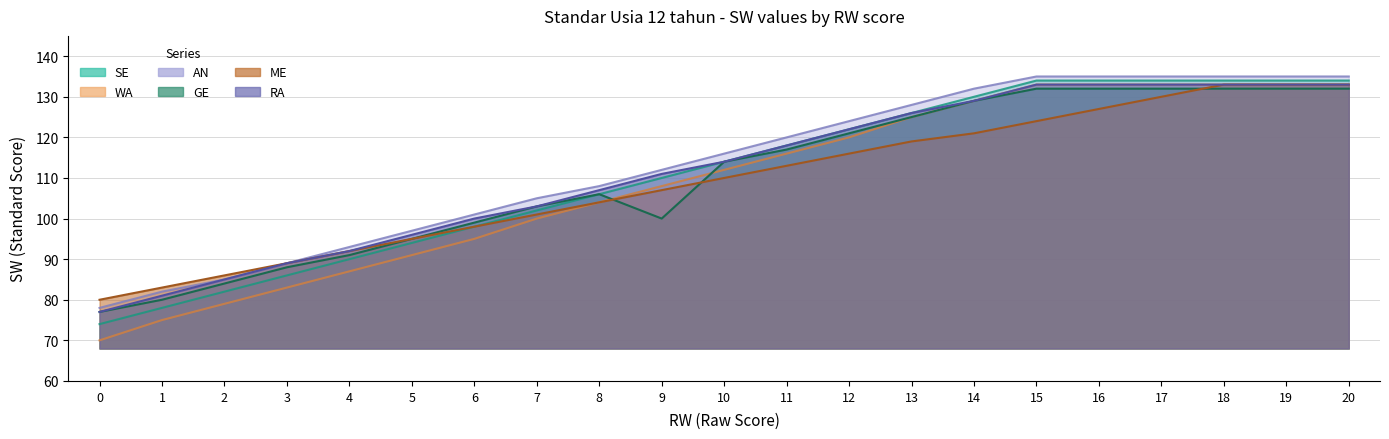

What is the difference between the AN values at 17 and 4?

42